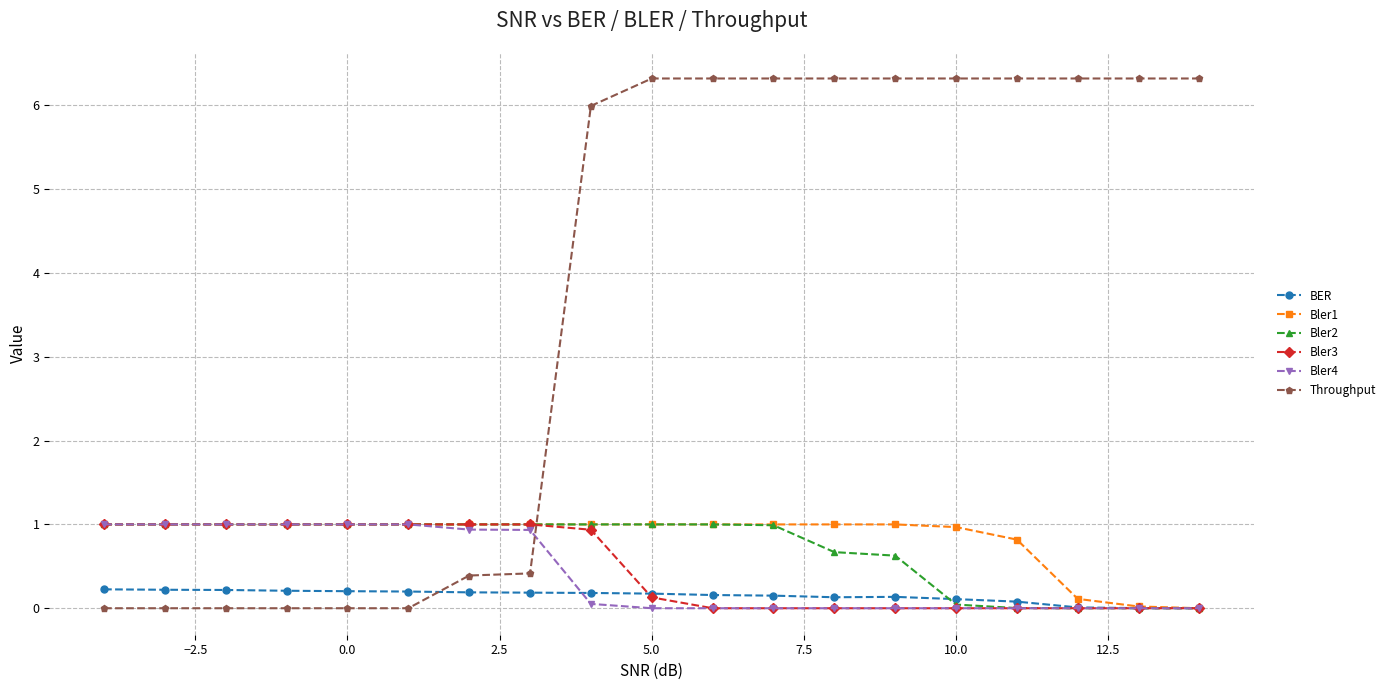

After their last crossing, which series has the higher values: Throughput or Bler1?

Throughput